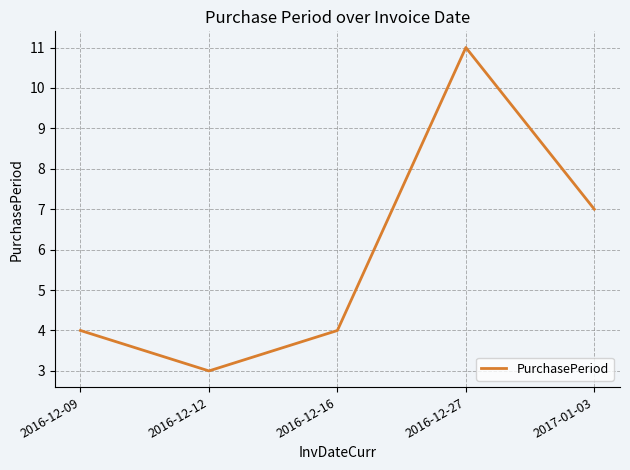

What position from the right is 2016-12-09?

5